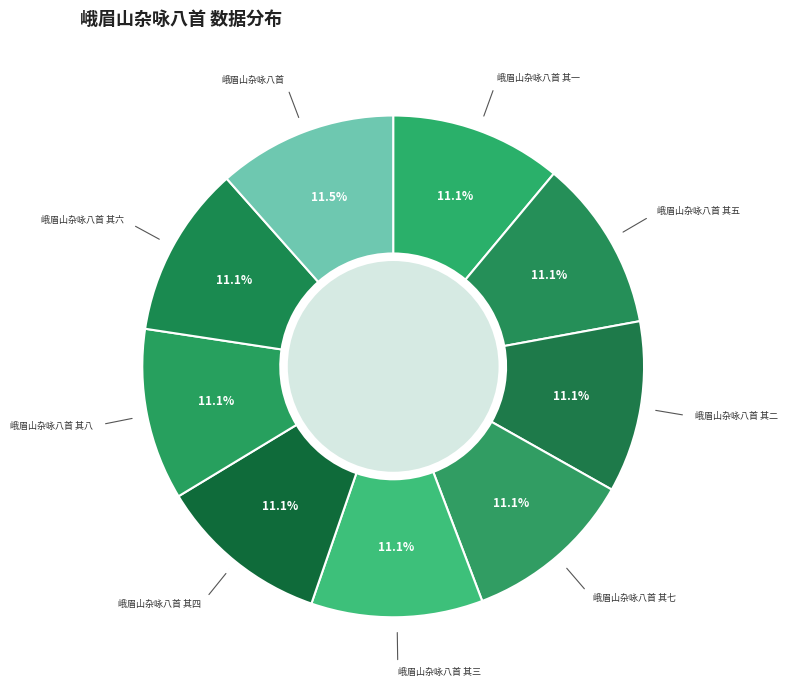

To the nearest percent, what is the average slice percentage?

11%